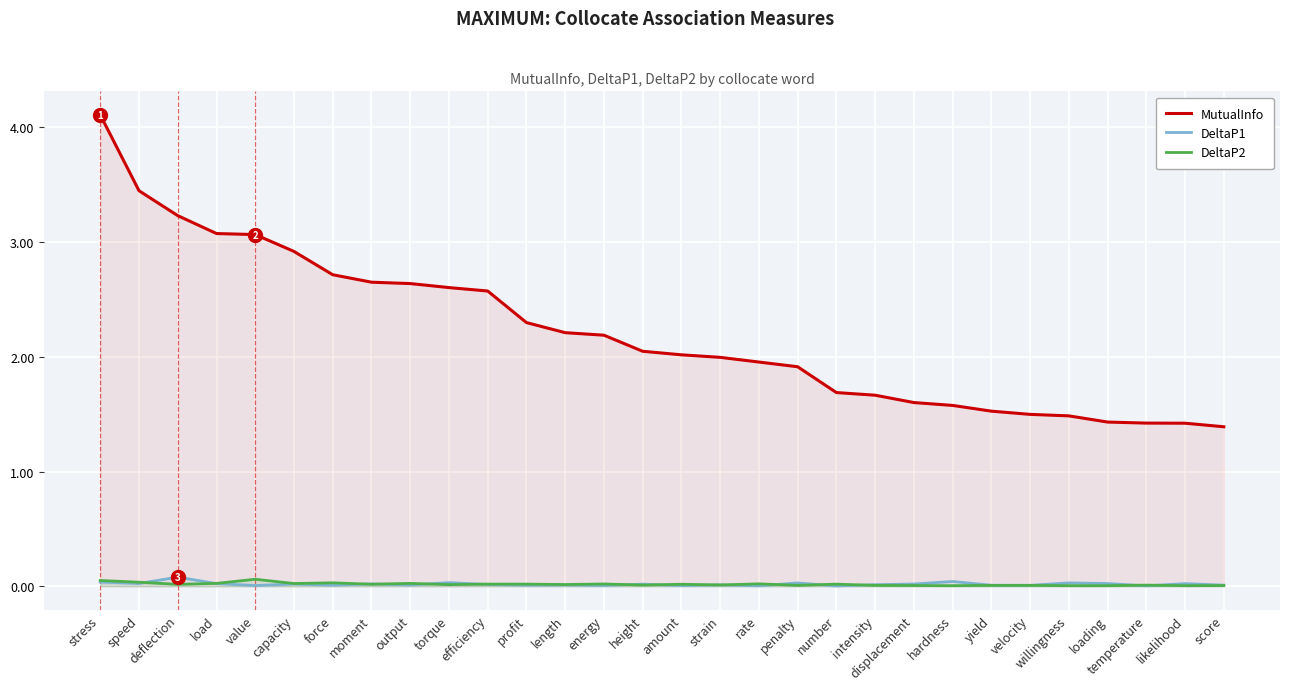

Count the number of data series in this chart.

3